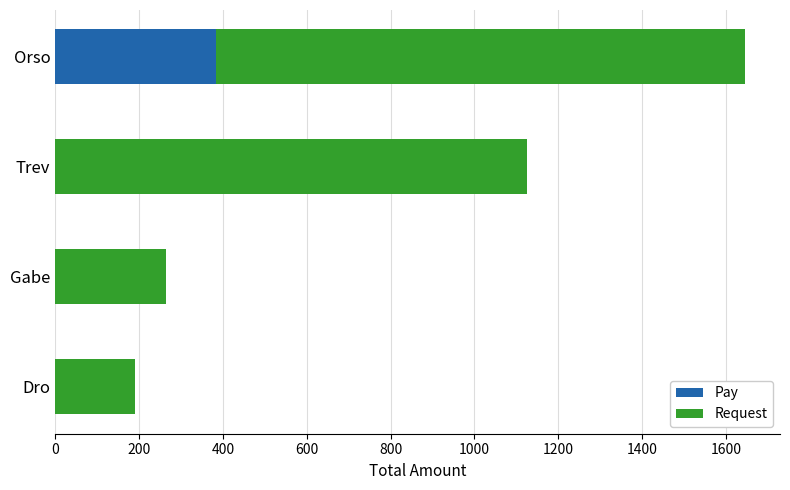

How many data points in Pay are above 0?

1